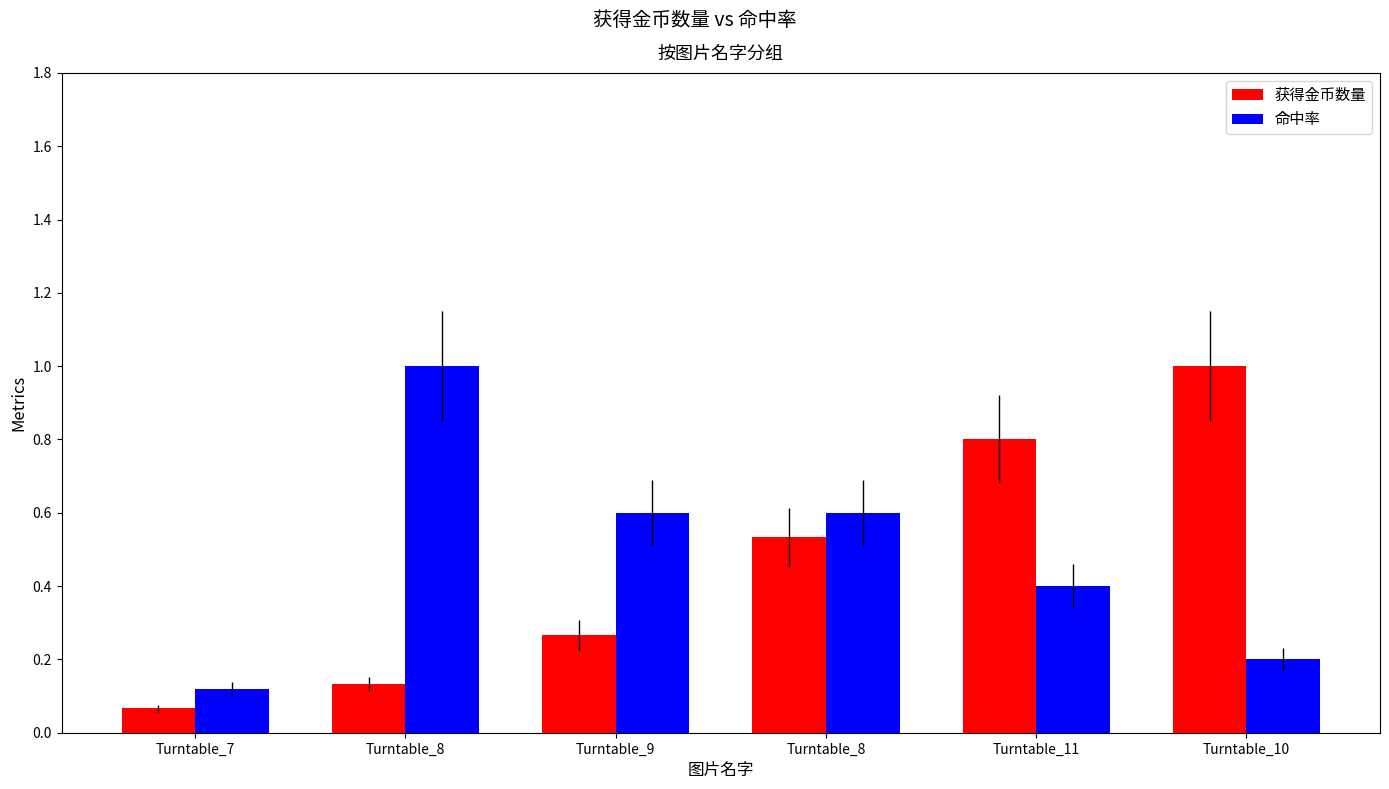

What is the greatest value displayed?

1.0